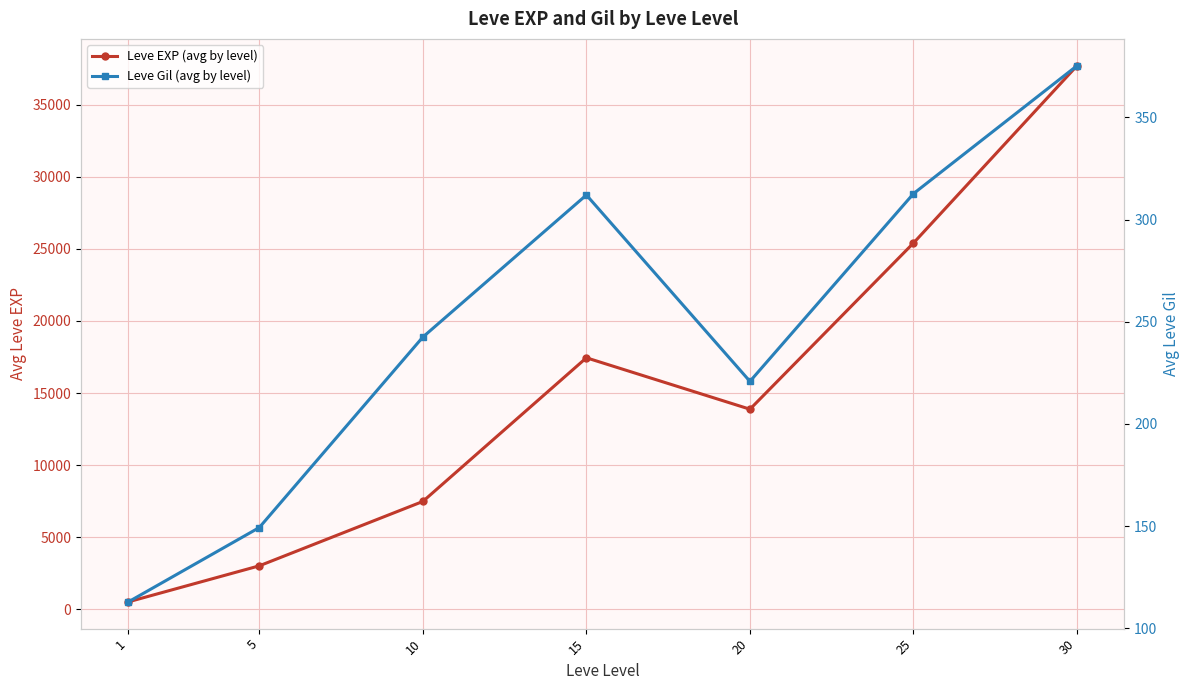

Rank the series by their average value, from highest to lowest.

Leve EXP (avg by level), Leve Gil (avg by level)